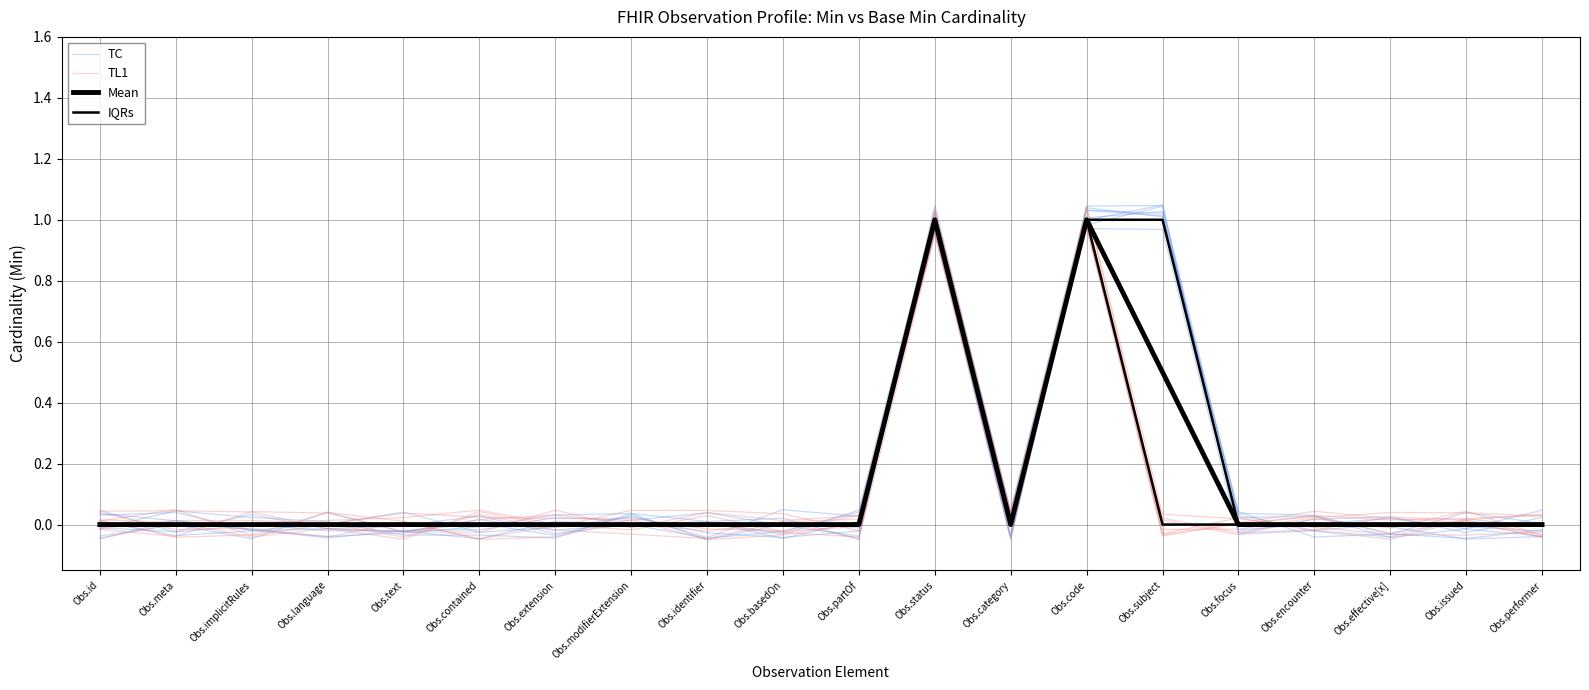

Which category has the lowest value in the TL1 series?

Obs.identifier